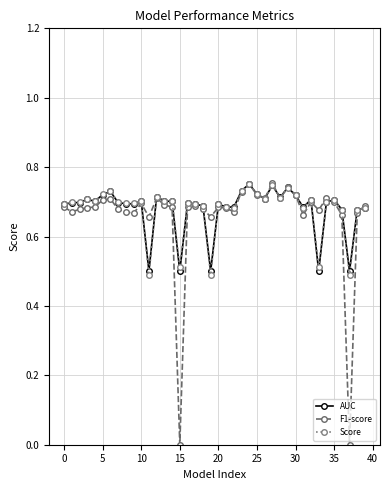

True or false: F1-score has more than 1 interior local peaks.

True